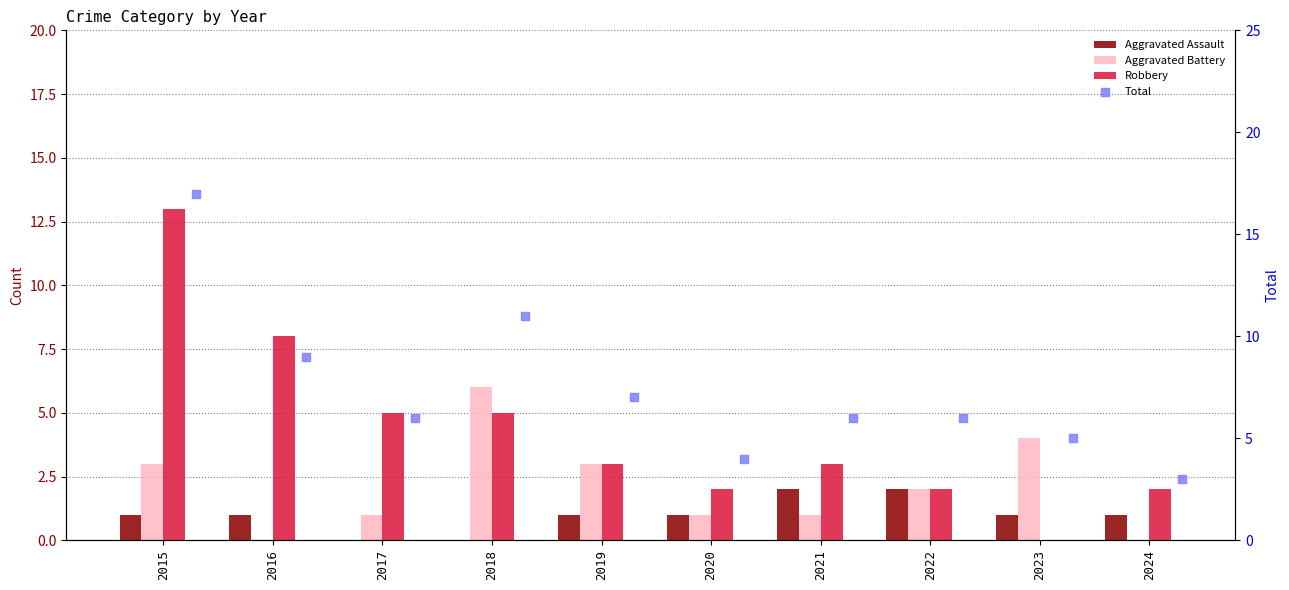

What is the total value across all series at 2016?

18